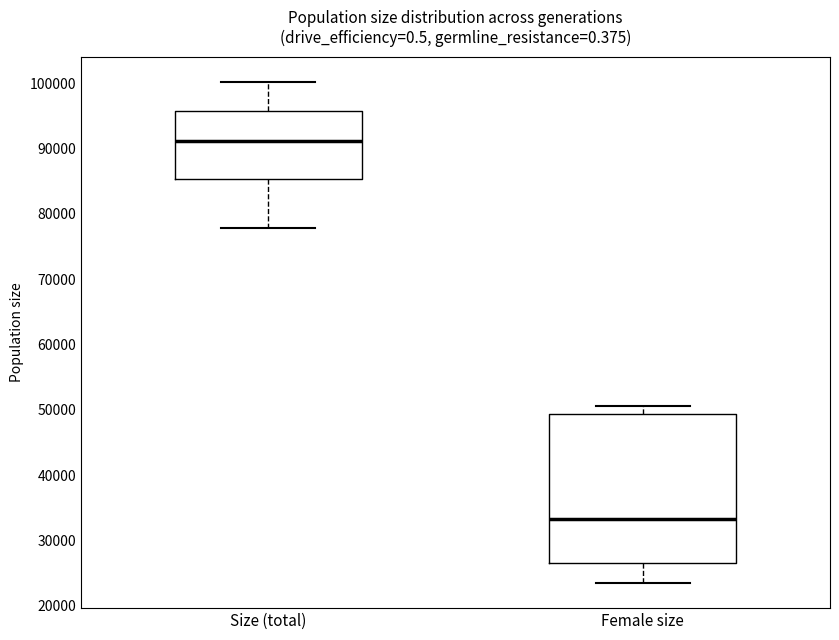

Where is the lower edge of the box for Female size on the y-axis? The values are not printed on the chart, so give them approximately, as read against the axis.

26000